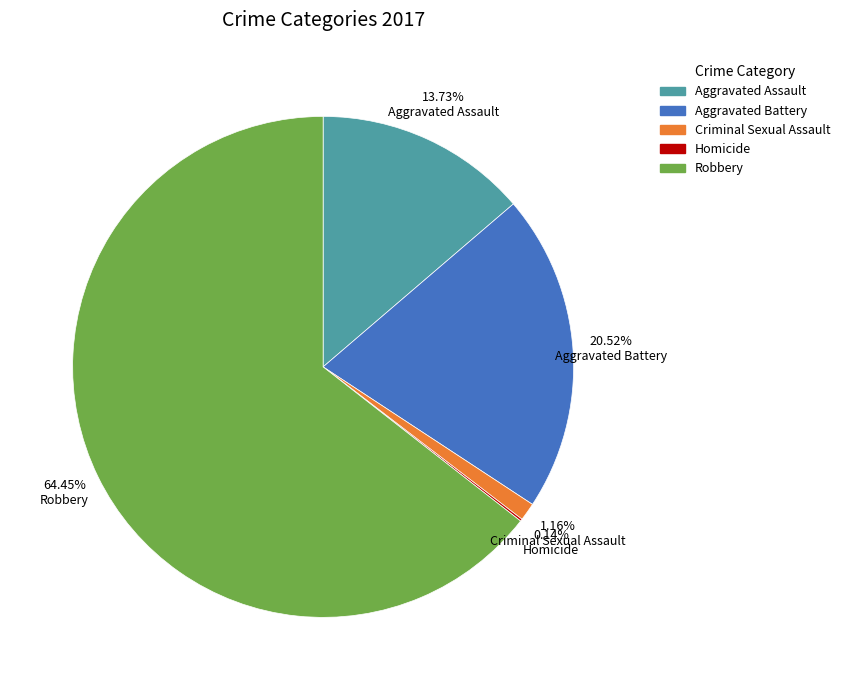

To the nearest percent, what is the difference between the largest and smallest slice percentages?

64%